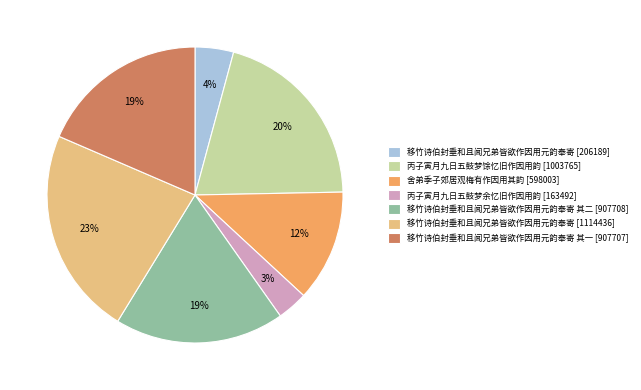

Is it true that 移竹诗伯封垂和且闻兄弟皆欲作因用元韵奉寄 [206189] is 14% of the pie?

False